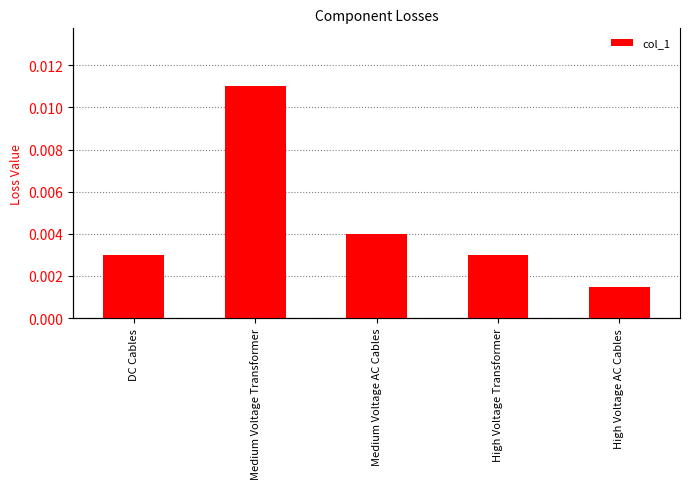

Which label corresponds to the largest value in the chart?

Medium Voltage Transformer